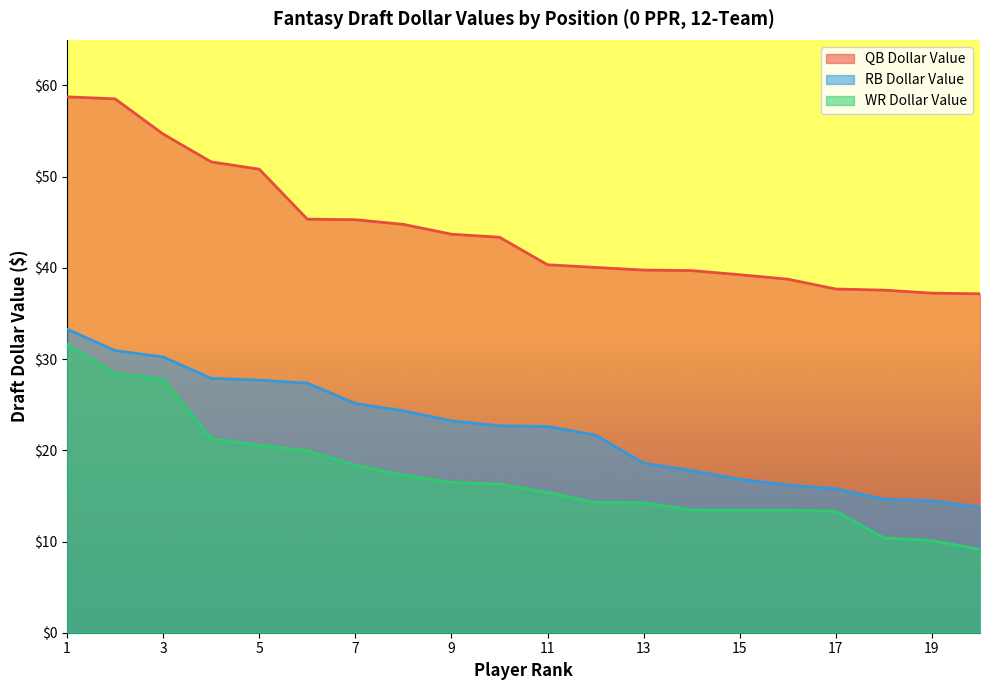

True or false: QB Dollar Value and WR Dollar Value intersect in this chart.

False